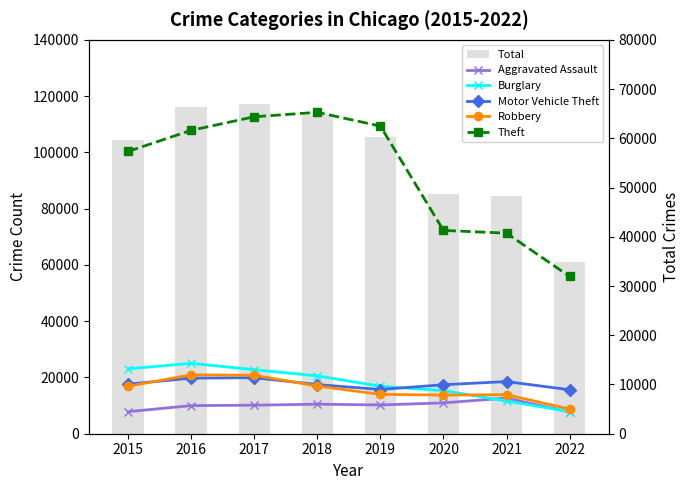

What are all the series names shown in the legend?

Total, Aggravated Assault, Burglary, Motor Vehicle Theft, Robbery, Theft